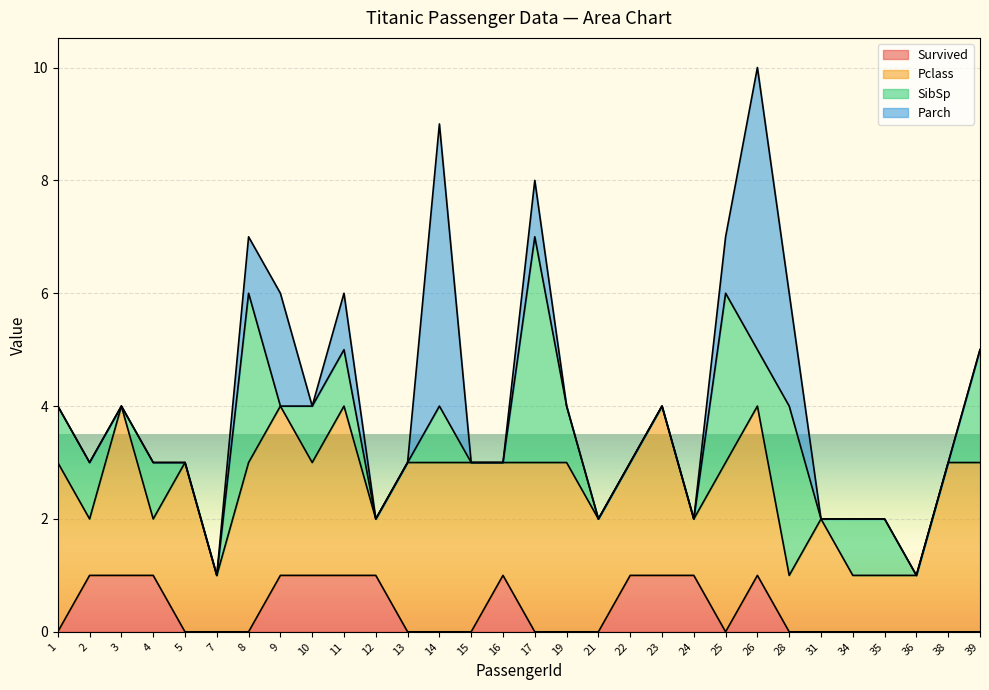

How many interior local peaks does the SibSp series have?

6